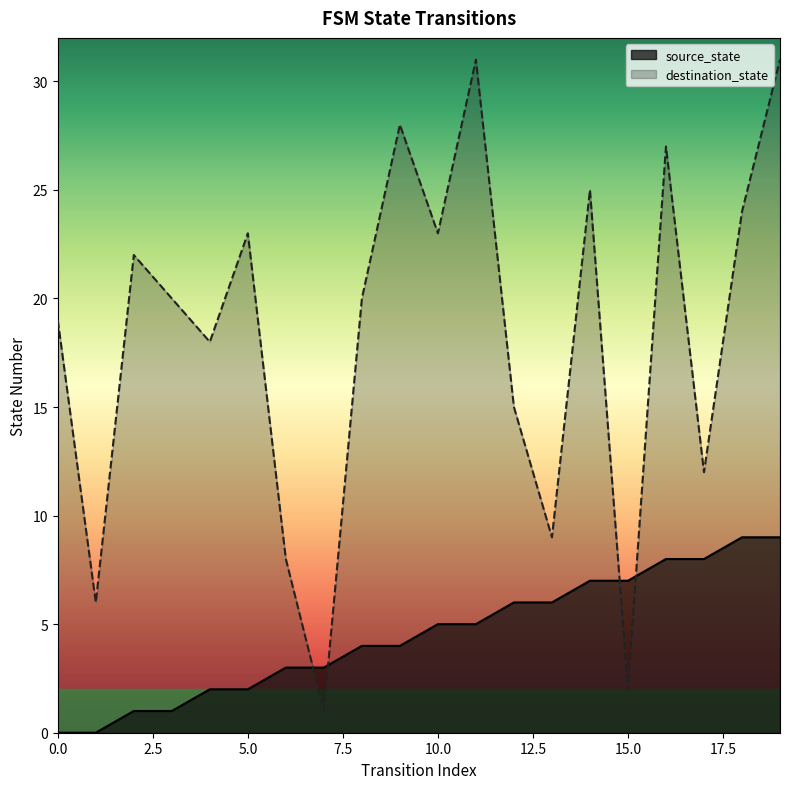

Where does the source_state series first go above 5?

12